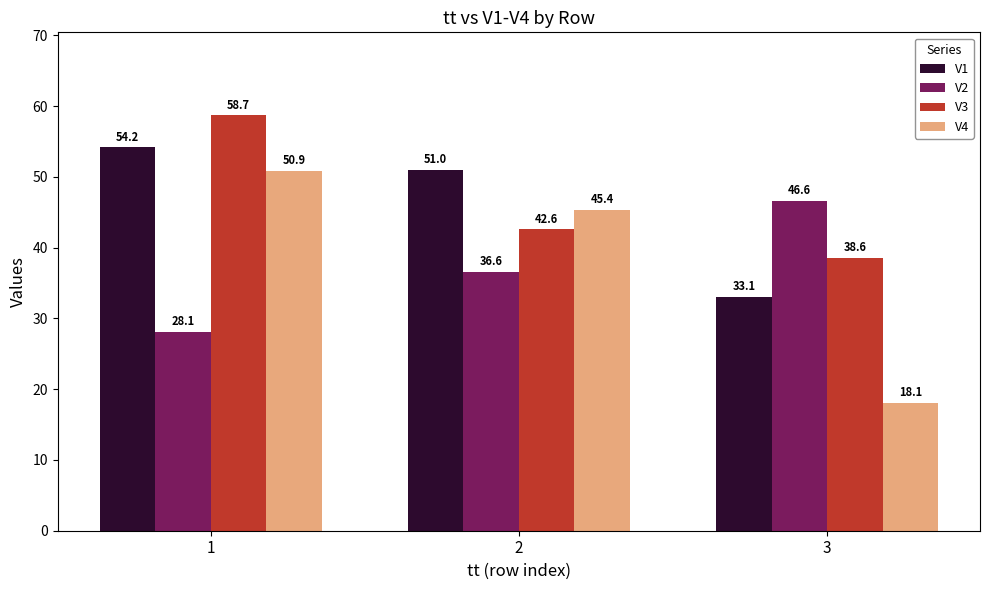

True or false: V2 has a value of 50.4 at 1.

False